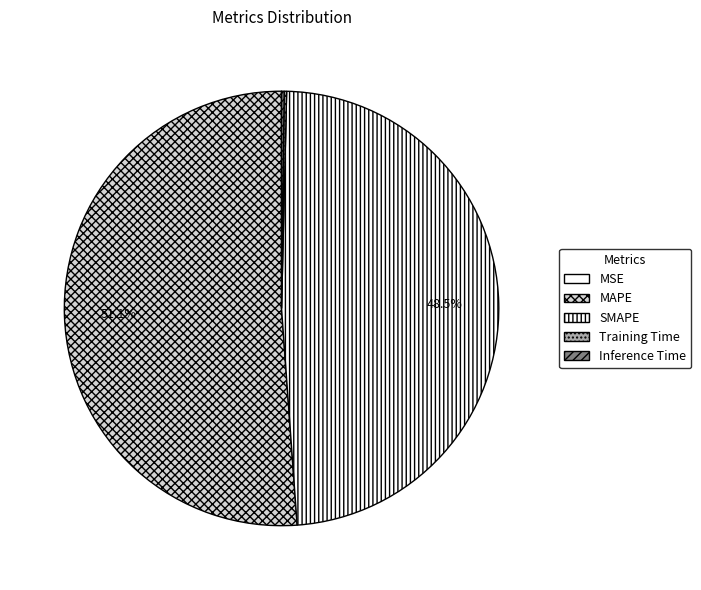

How much of the chart is everything except Inference Time?

99.8%